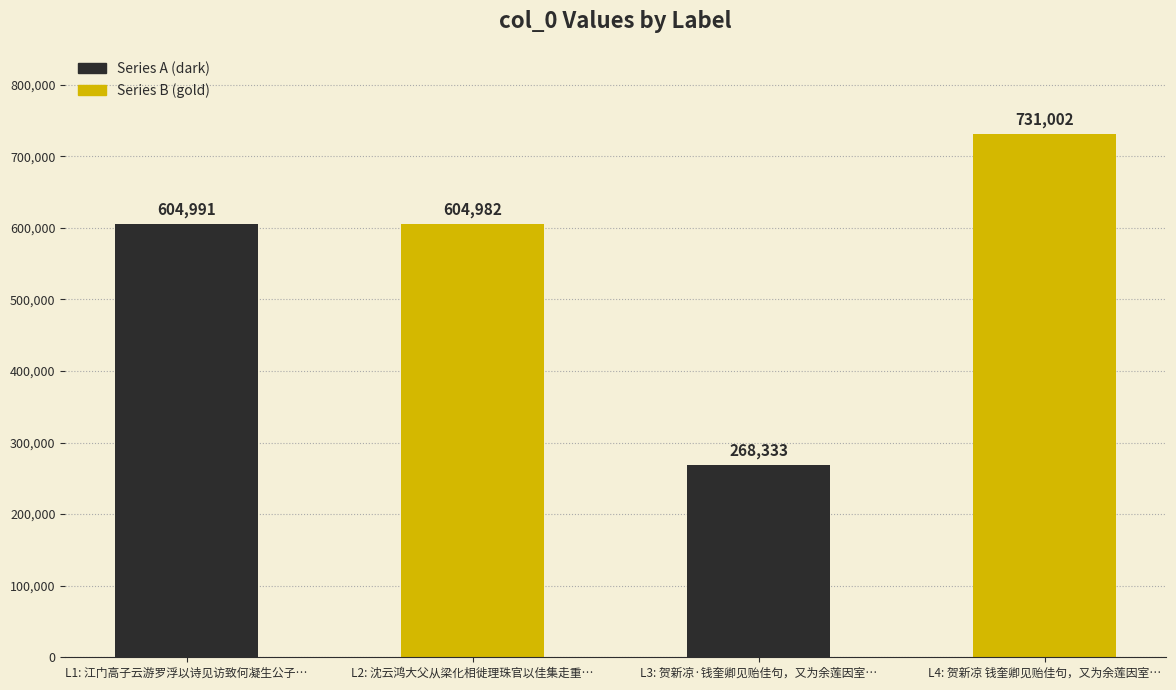

Does the chart contain any negative values?

No